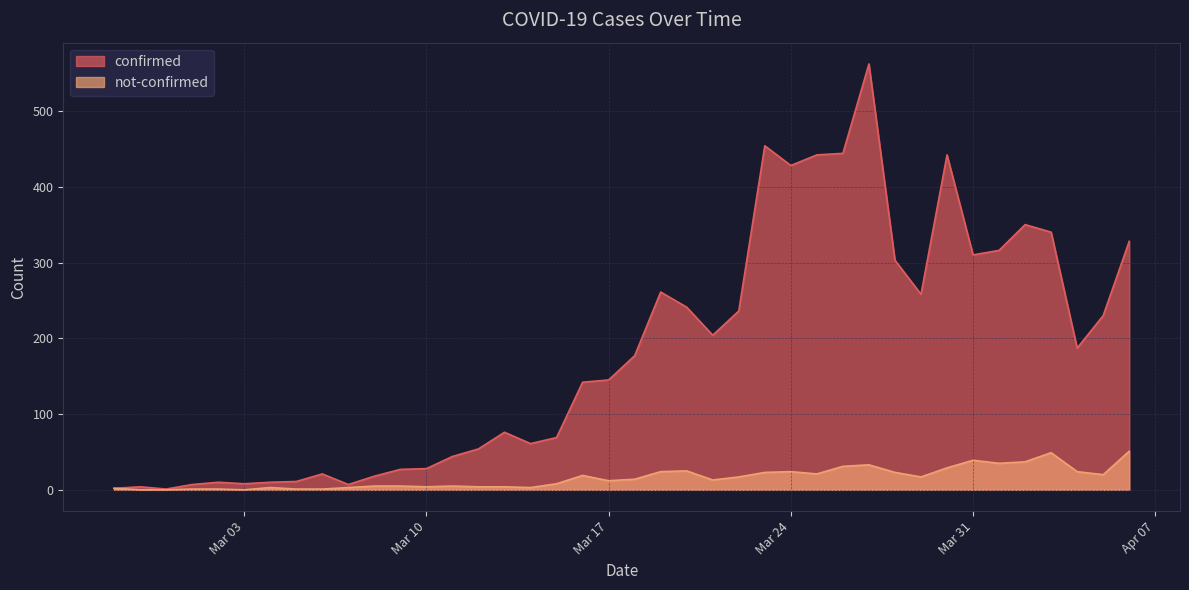

True or false: not-confirmed and confirmed cross at least once.

False